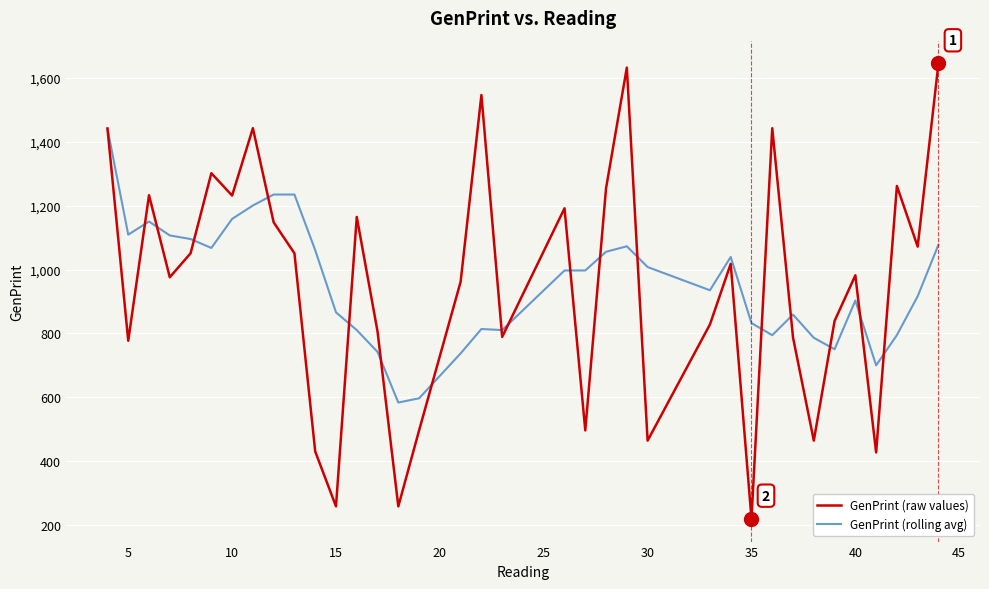

What is the sum of all GenPrint (rolling avg) values?

34343.8